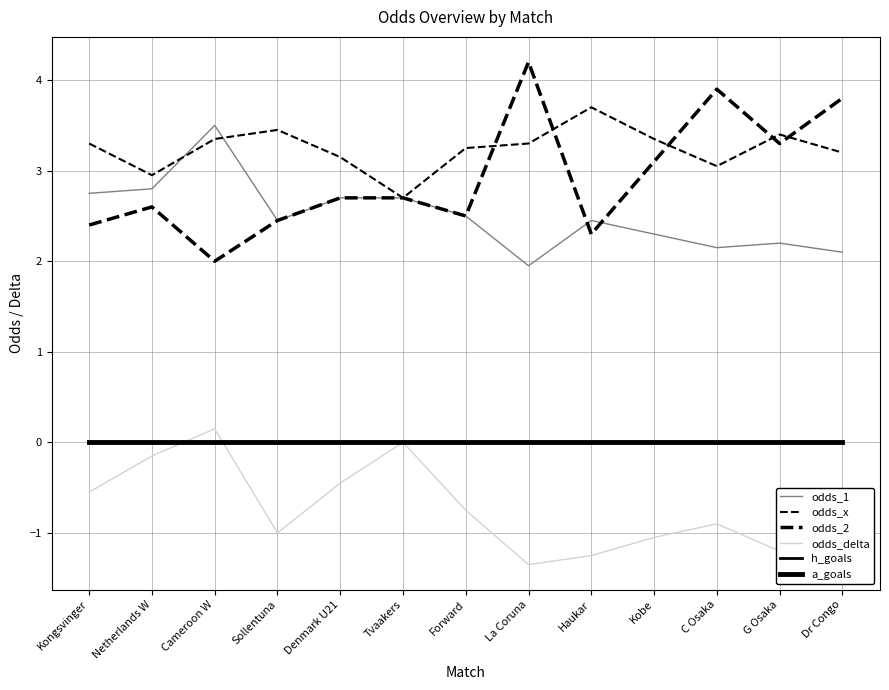

Is this an area chart (filled region under the line)?

No